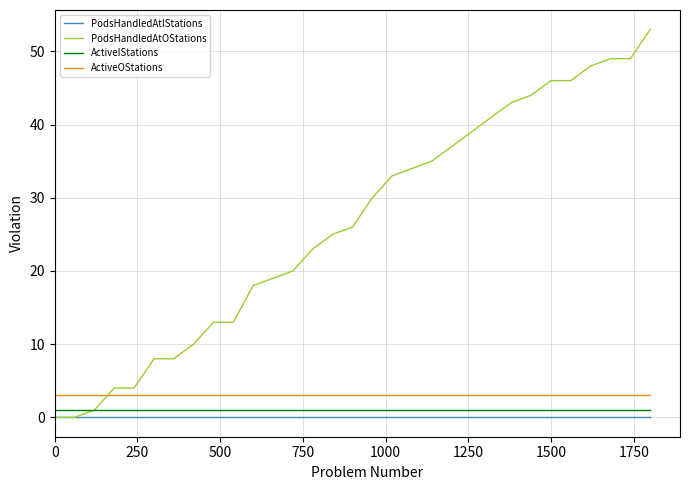

Which series has the largest total across all categories?

PodsHandledAtOStations